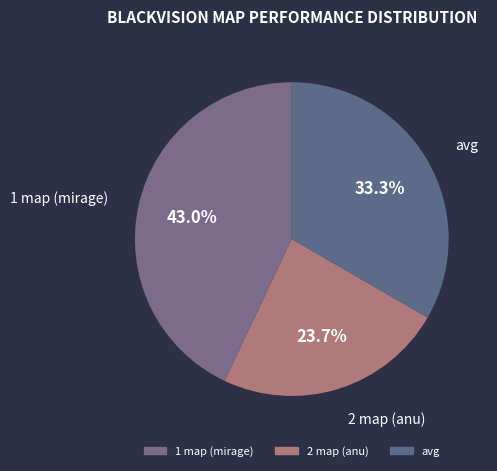

The 2 map (anu) slice represents 24% of the pie. True or false?

True